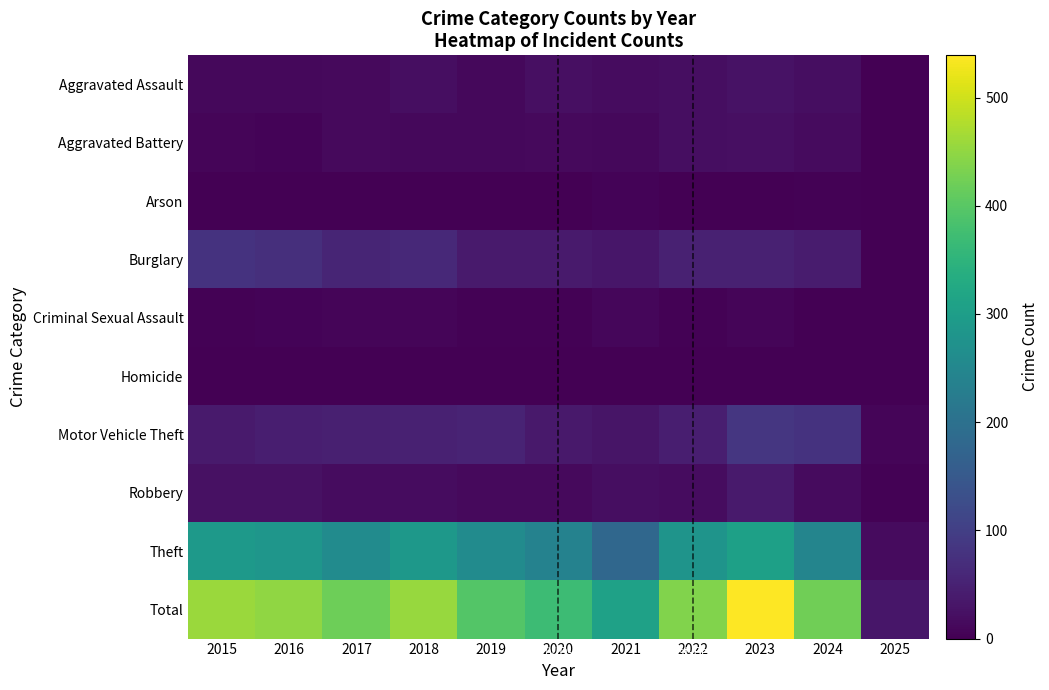

How many categories are shown in the chart?

11